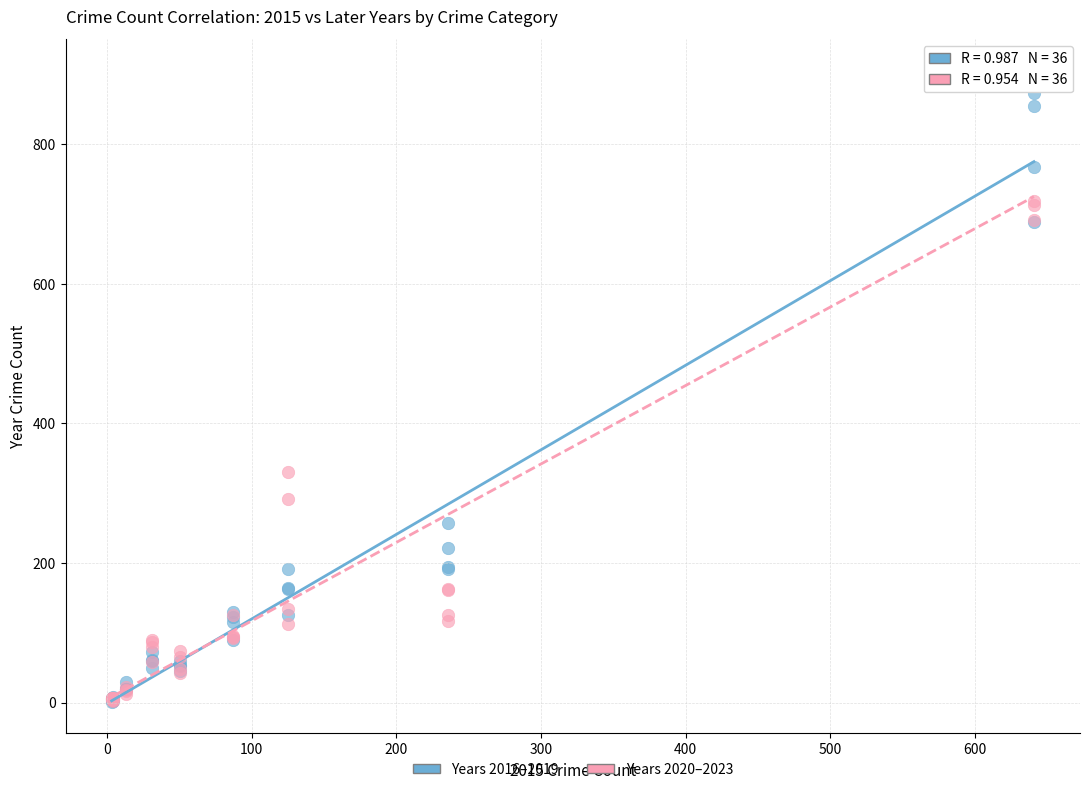

Across all series, what Y value is closest to 453?

330